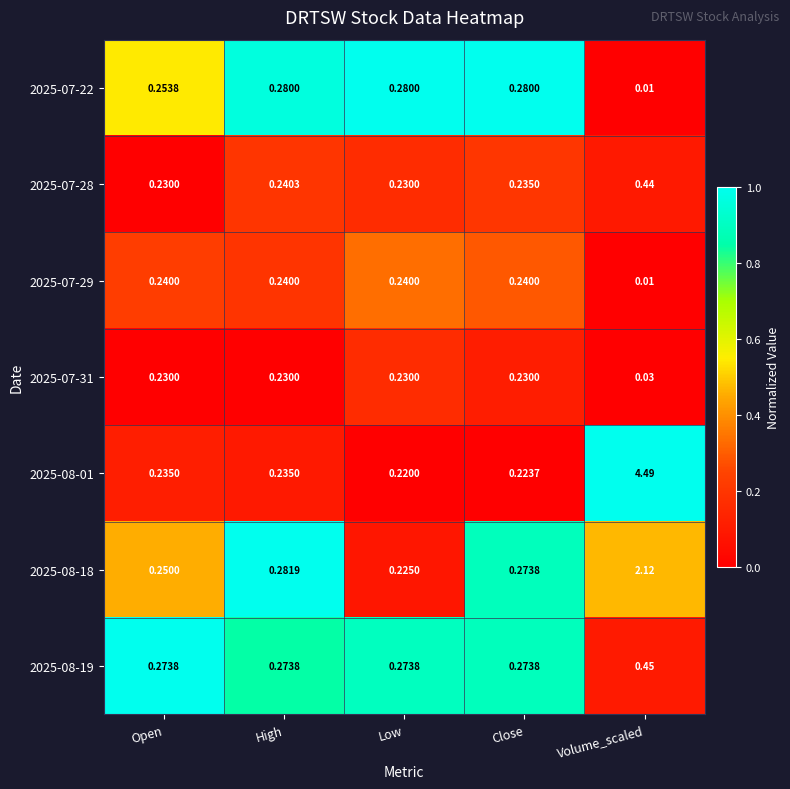

Where is 2025-08-18 nearest to the value 1?

High